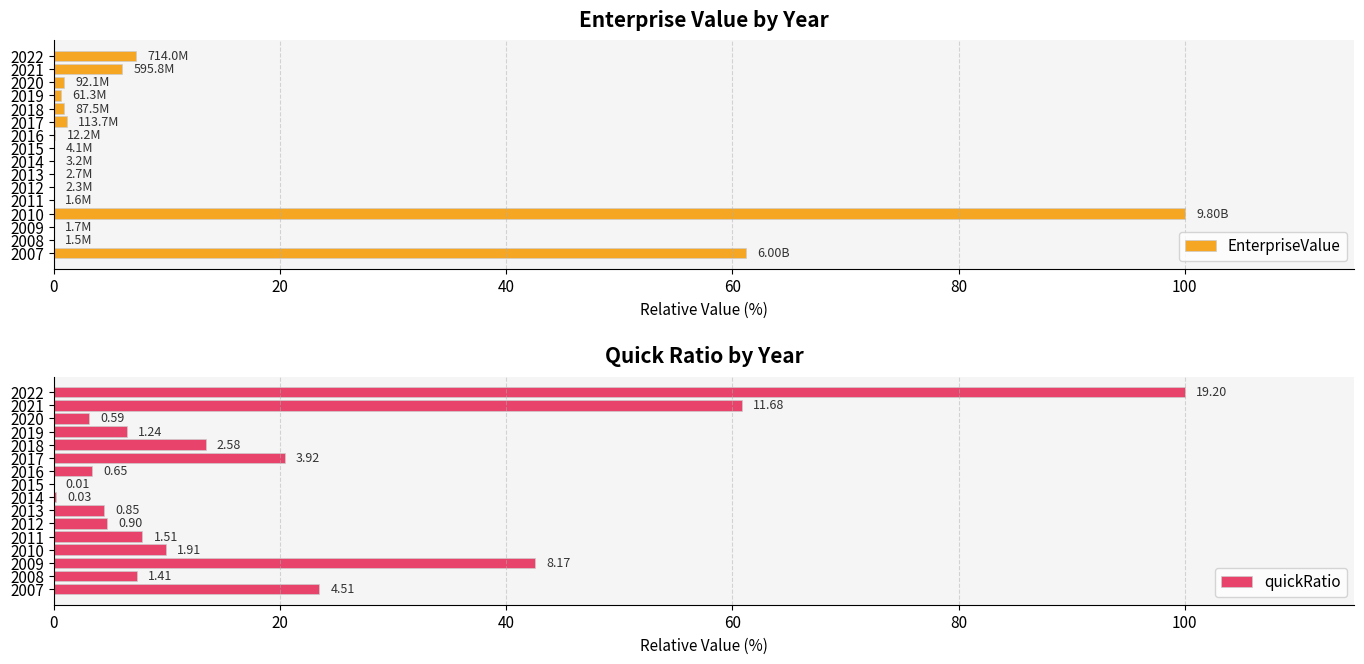

Is the value of EnterpriseValue at 2013 greater than the value of quickRatio at 2015?

No